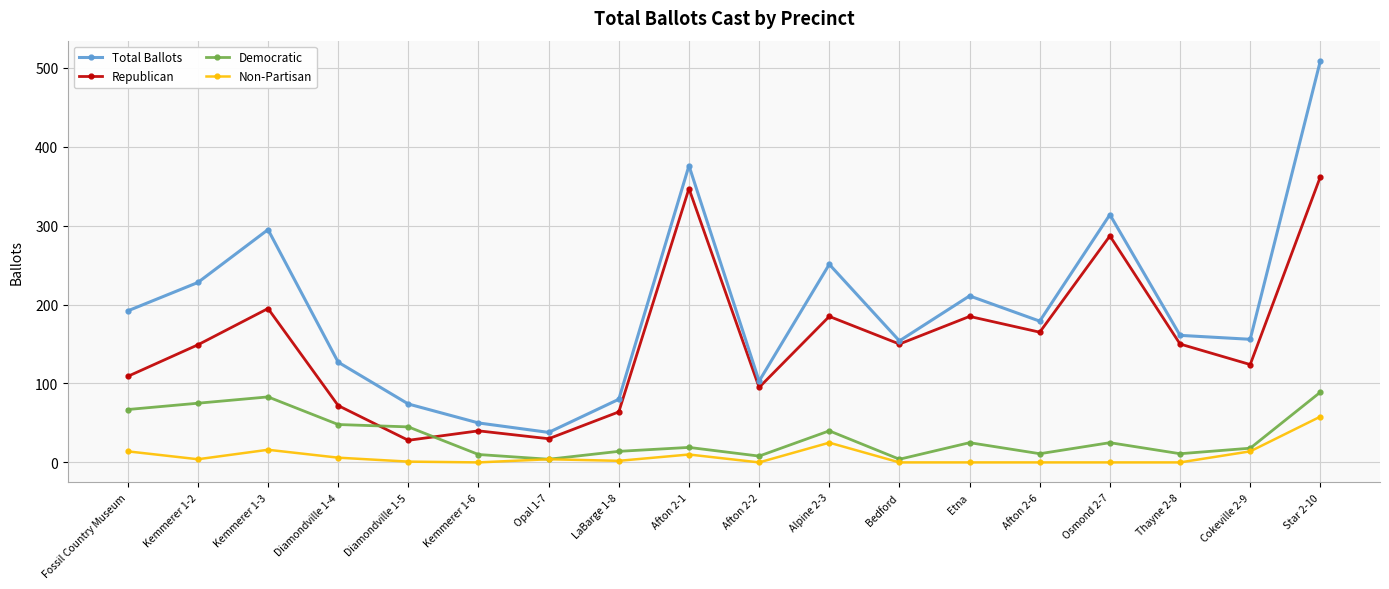

What are all the series names shown in the legend?

Total Ballots, Republican, Democratic, Non-Partisan